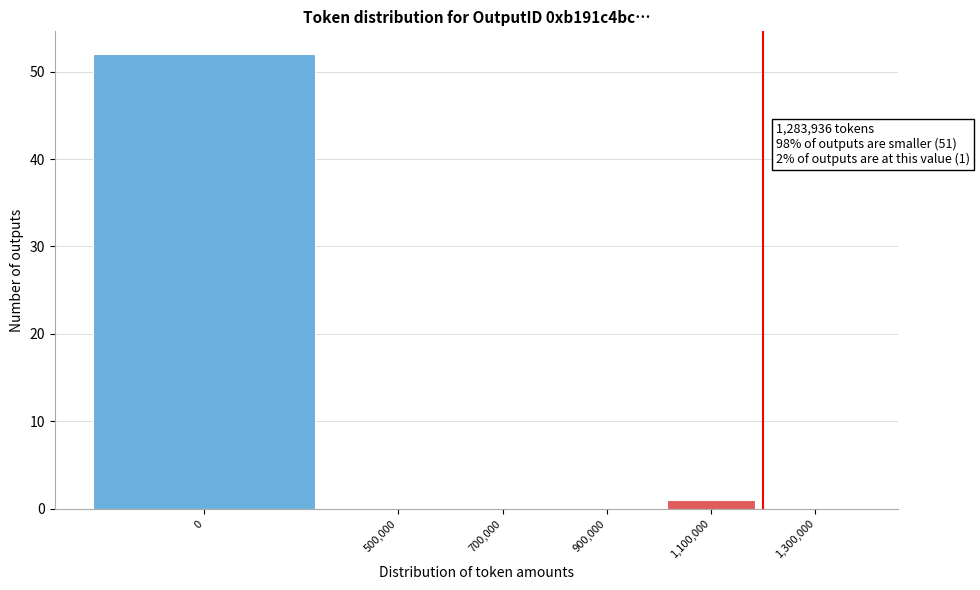

Reading left to right, list all the values displayed in this chart.

0=52	500,000=0	700,000=0	900,000=0	1,100,000=1	1,300,000=0